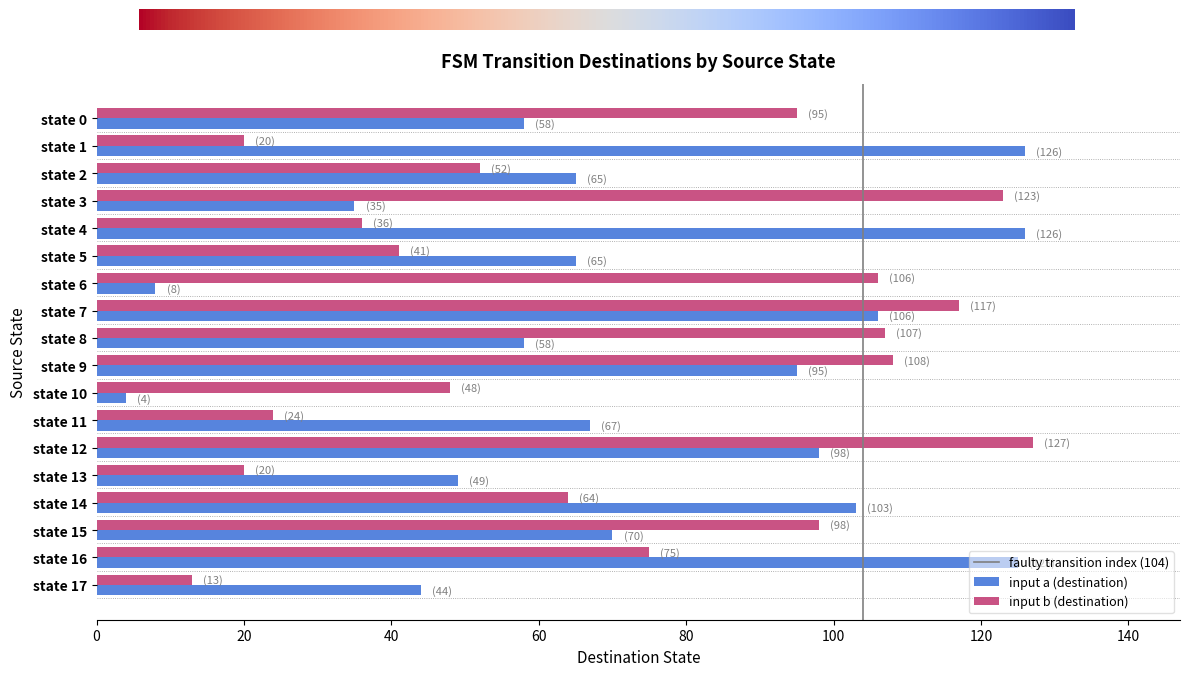

Count the number of data series in this chart.

2